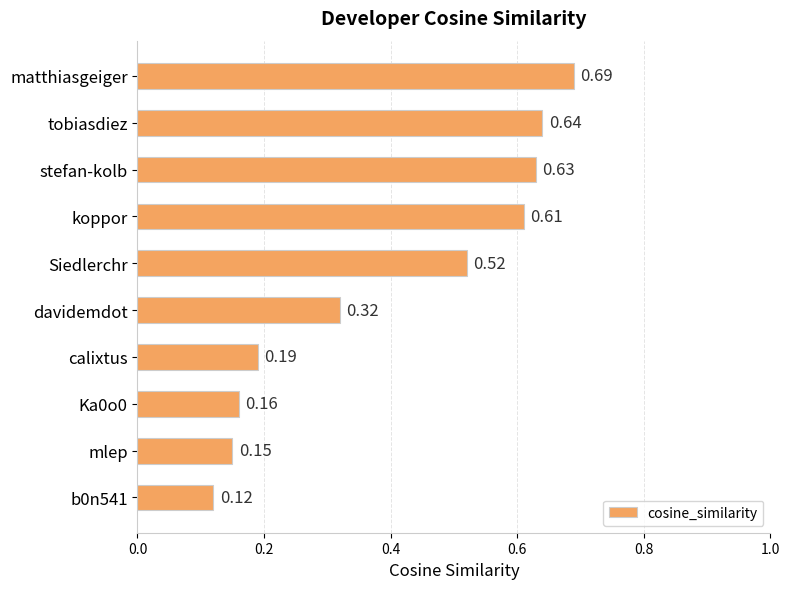

At which category does the chart reach its peak across all series?

matthiasgeiger